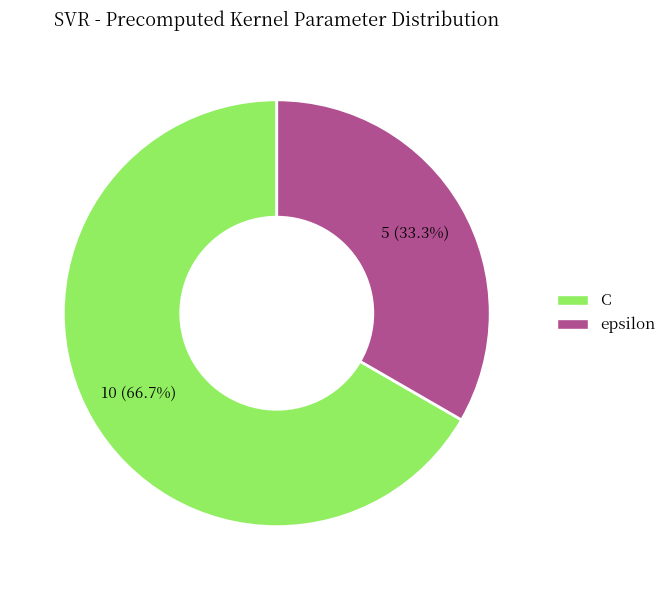

Combined, what portion of the pie is C and epsilon?

100.0%